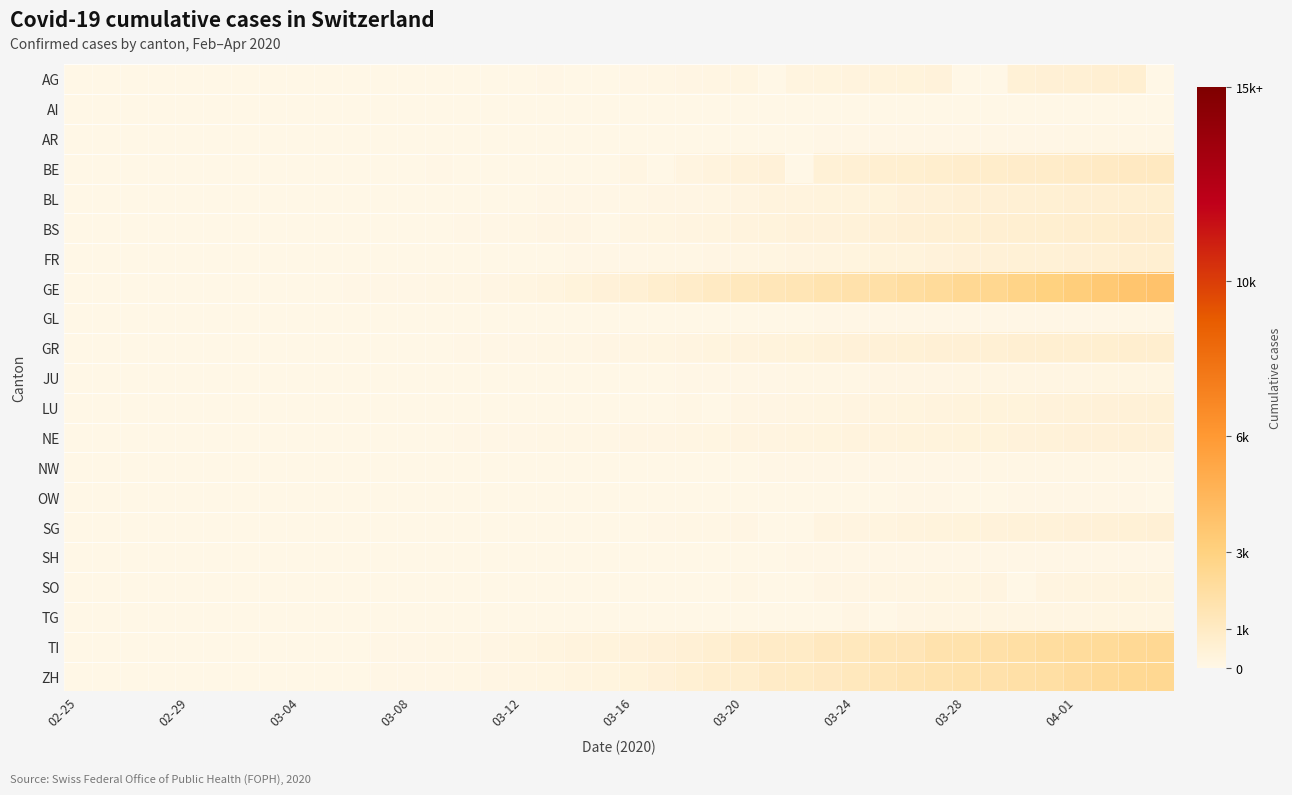

At how many categories does at least one series exceed 2120?

9